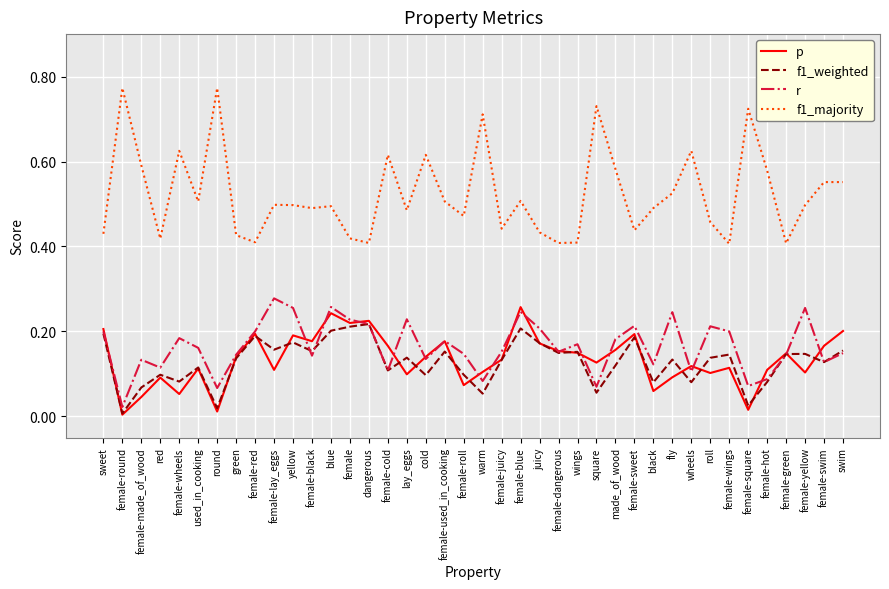

True or false: f1_majority and r intersect in this chart.

False